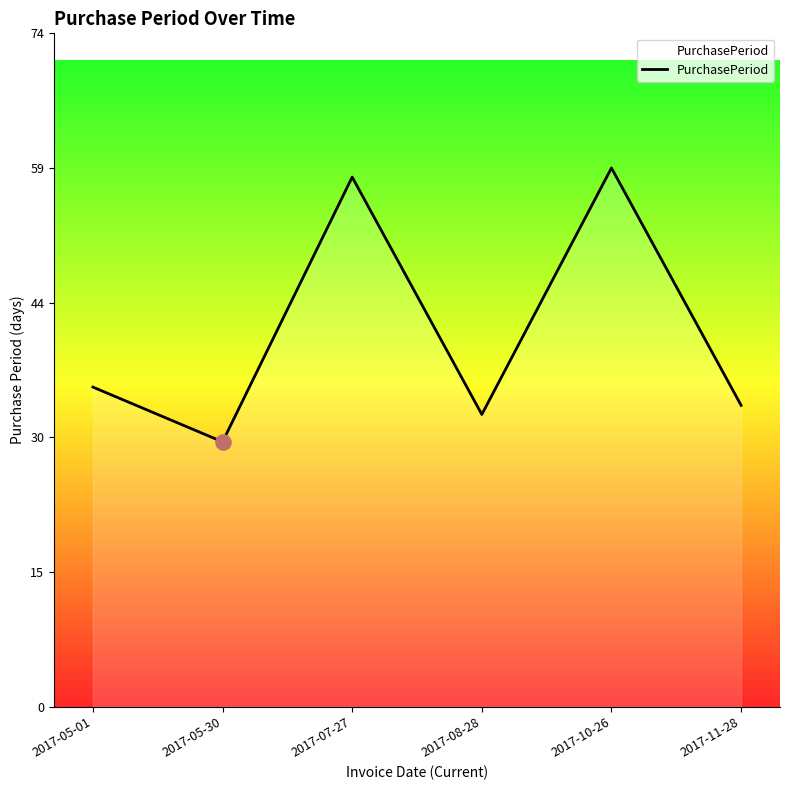

What is the ratio of the value at 2017-10-26 to the value at 2017-07-27?

1.0